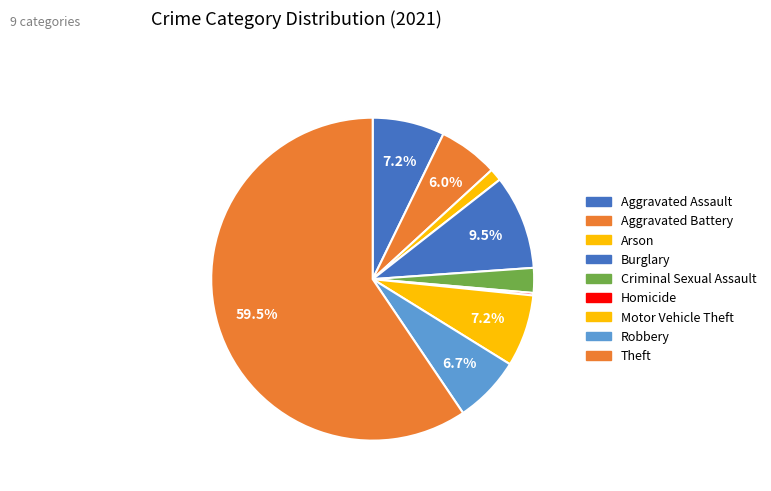

To the nearest percent, what percentage of the pie is Arson?

1%